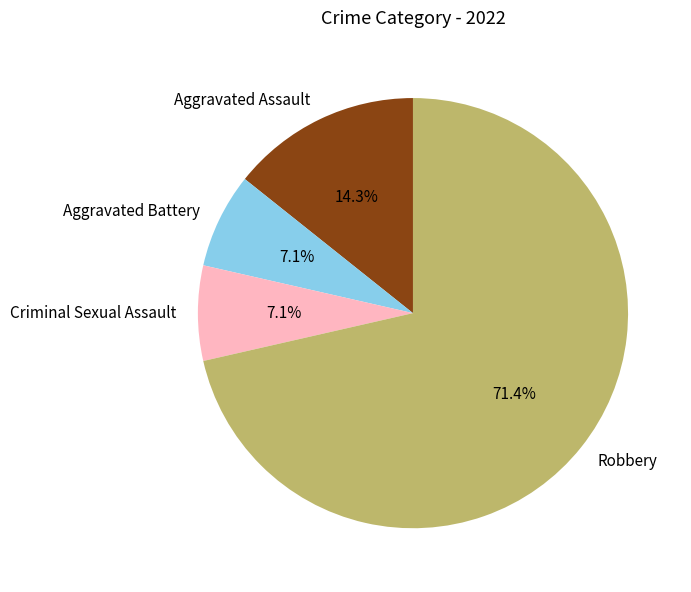

The Aggravated Assault slice represents 25% of the pie. True or false?

False